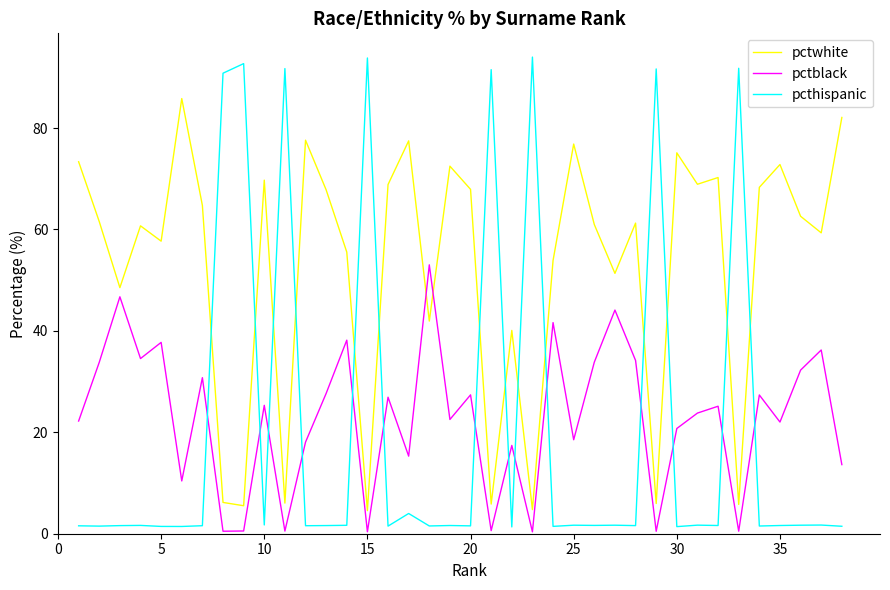

List the series in order of their peak value, highest first.

pcthispanic, pctwhite, pctblack